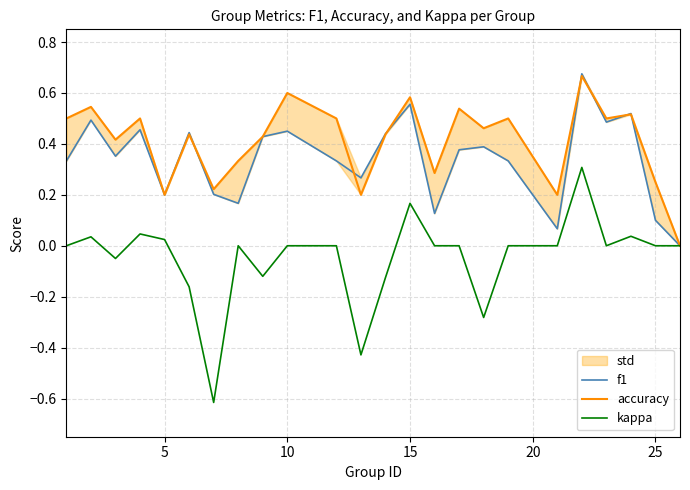

How many distinct data groups are displayed?

3